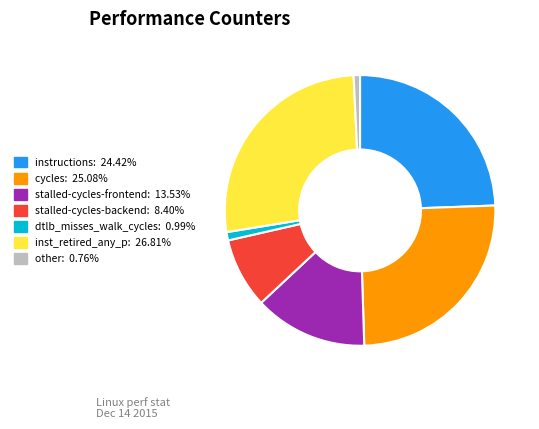

Does any single category account for the majority?

No